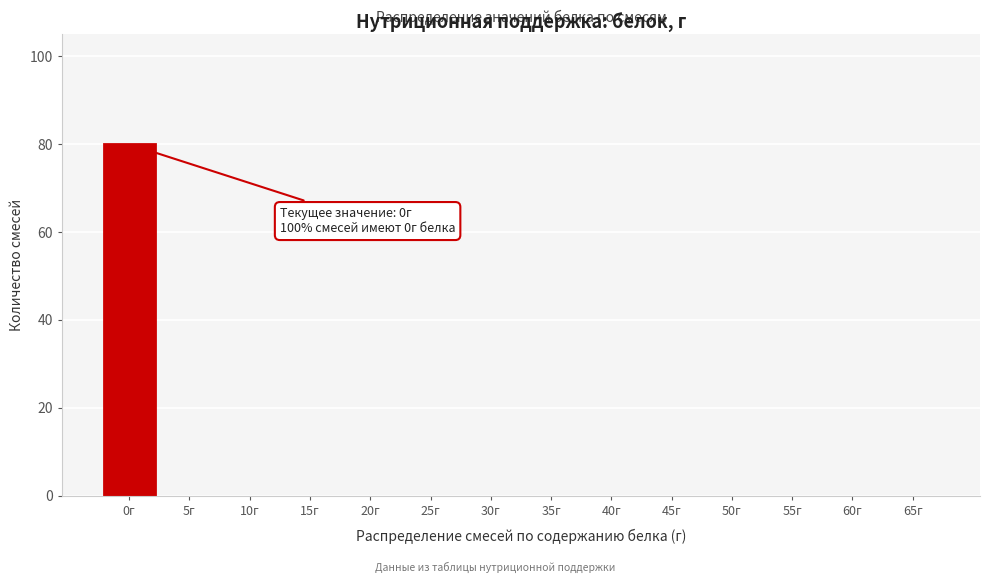

Reading left to right, list all the values displayed in this chart.

0г=80	5г=0	10г=0	15г=0	20г=0	25г=0	30г=0	35г=0	40г=0	45г=0	50г=0	55г=0	60г=0	65г=0